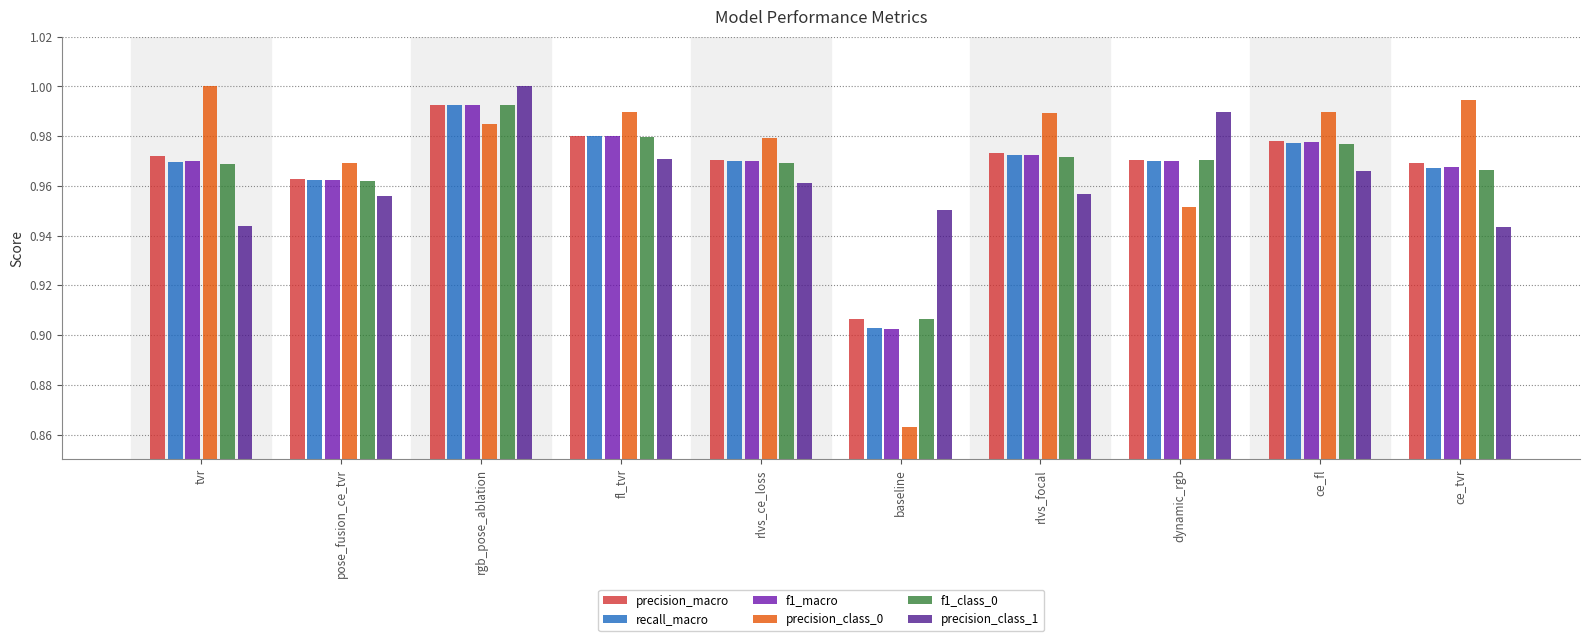

What is the total value across all series at tvr?

5.8